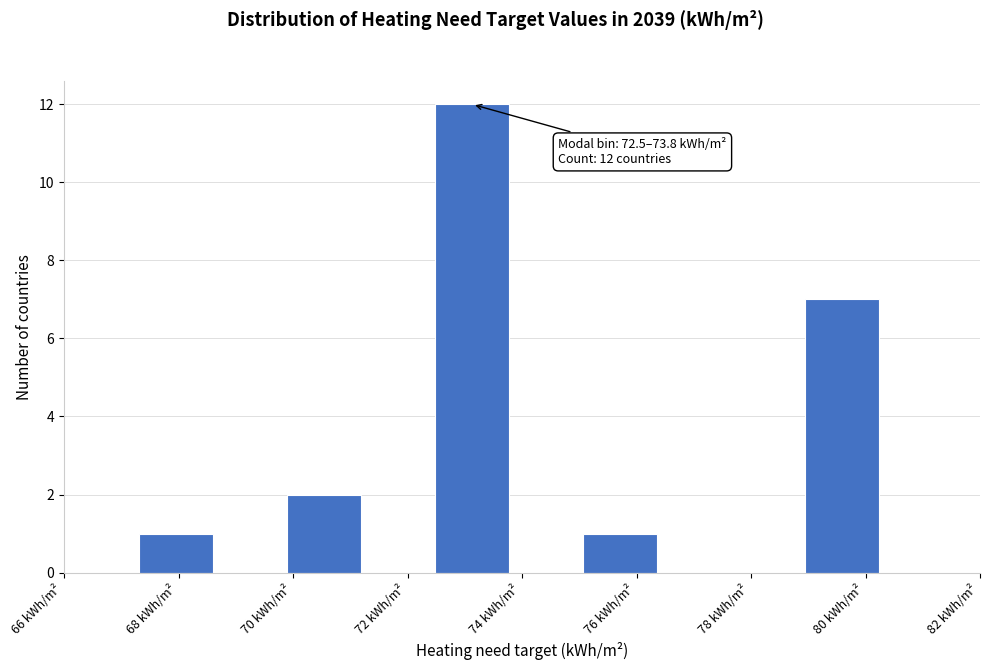

Over which range of the x-axis is the bar tallest?

72.4 to 73.8